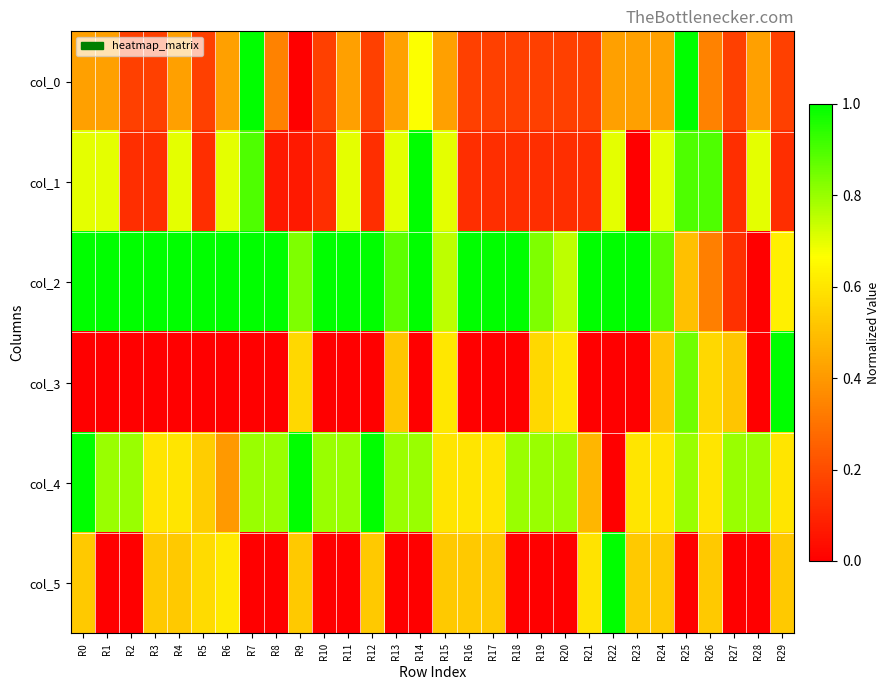

Count the number of data series in this chart.

6